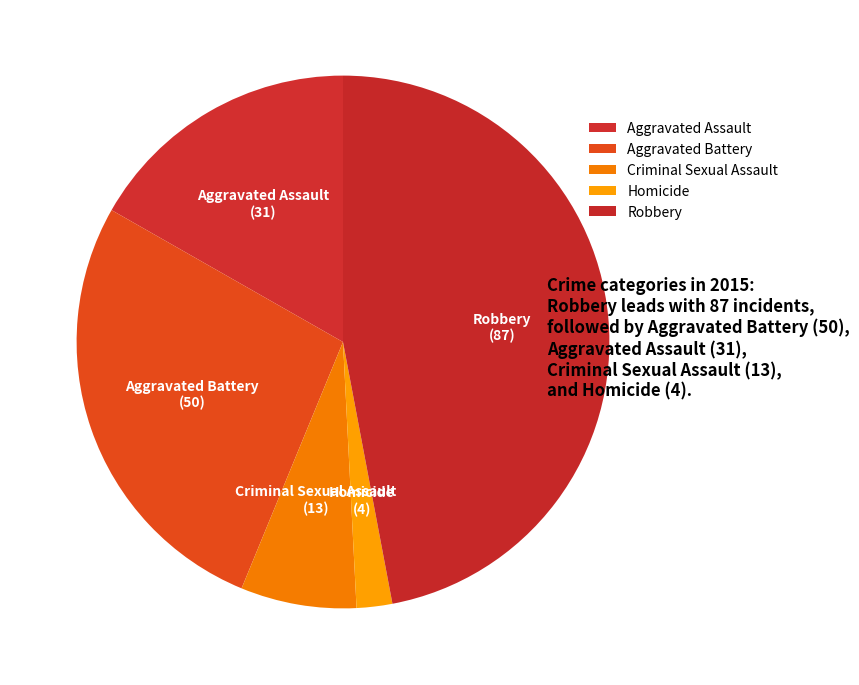

Between Robbery and Aggravated Battery, which is larger?

Robbery